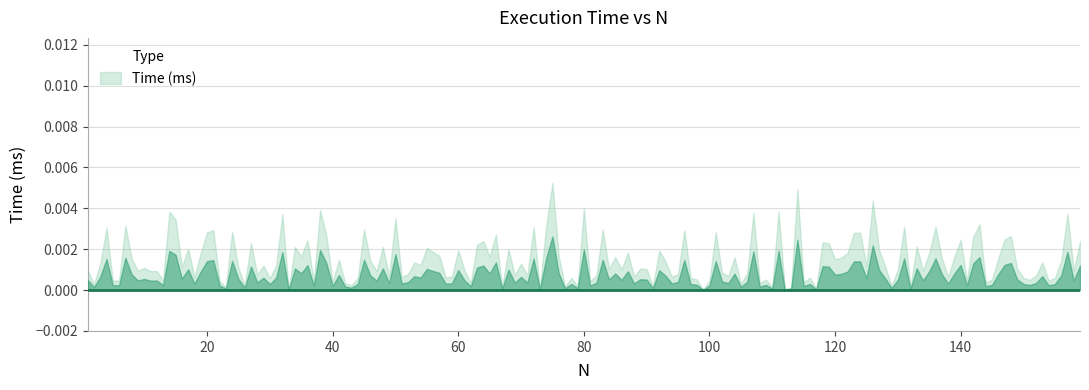

Between 80 and 140, which is larger?

80